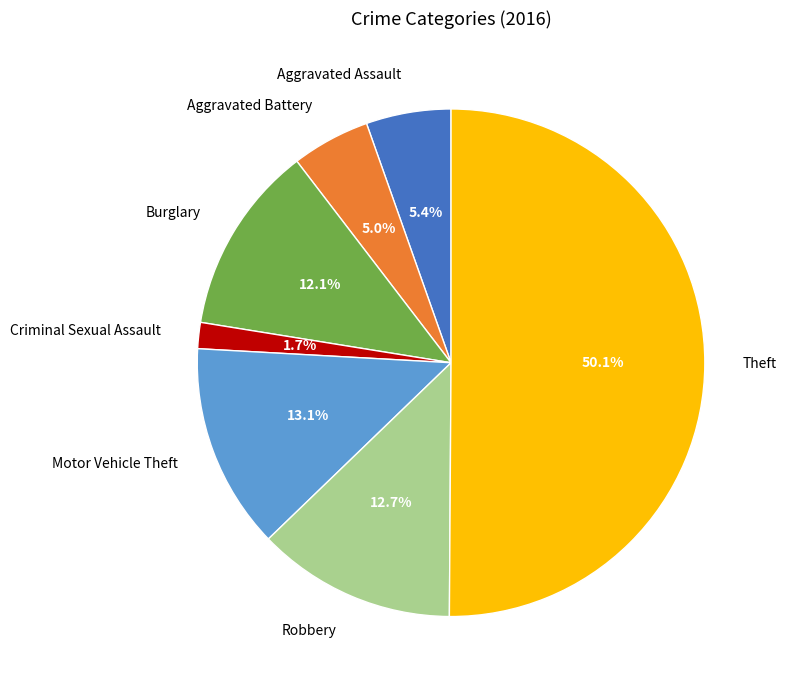

Count the number of slices in the pie.

7